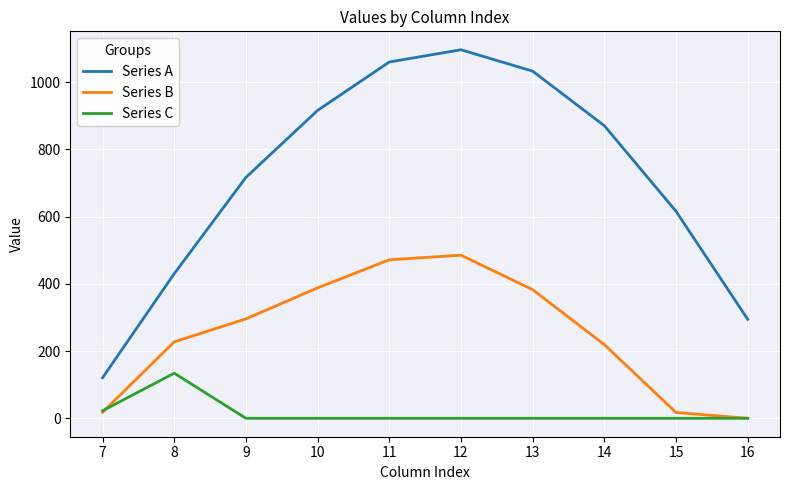

What is the total value across all series at 13?

1415.6